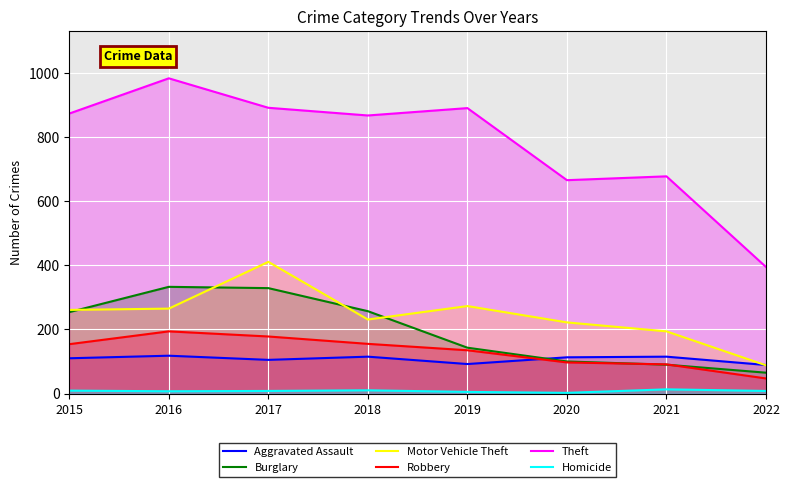

The value of Robbery at 2016 is 122. True or false?

False